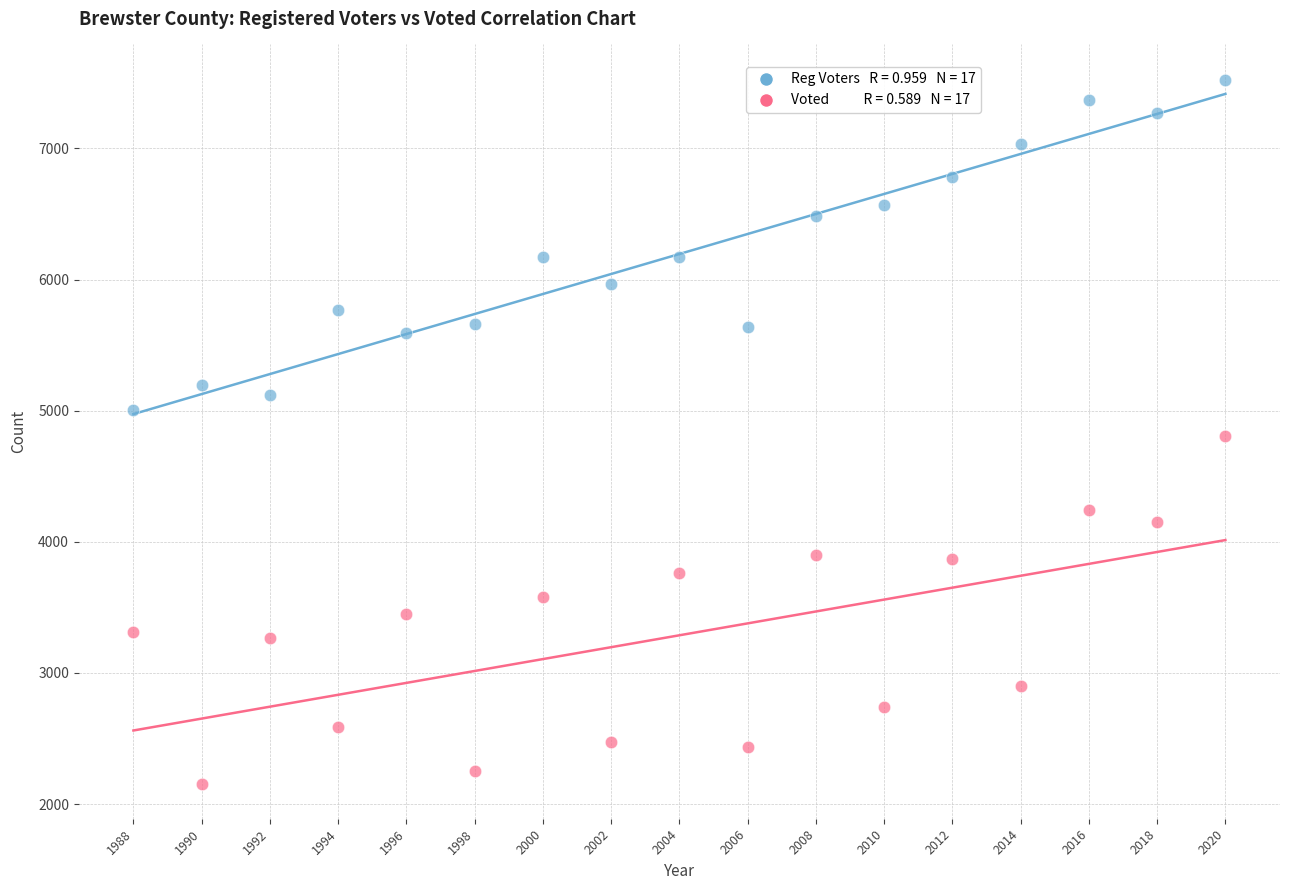

Across all data points, what is the range of Y values (max minus min)?

5367